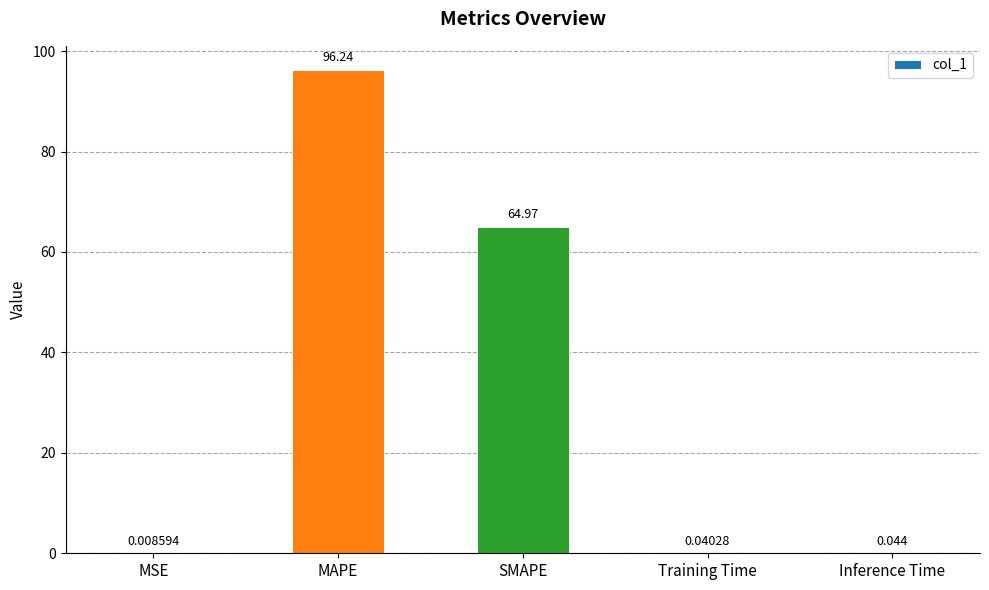

Which category has the highest value across all series?

MAPE